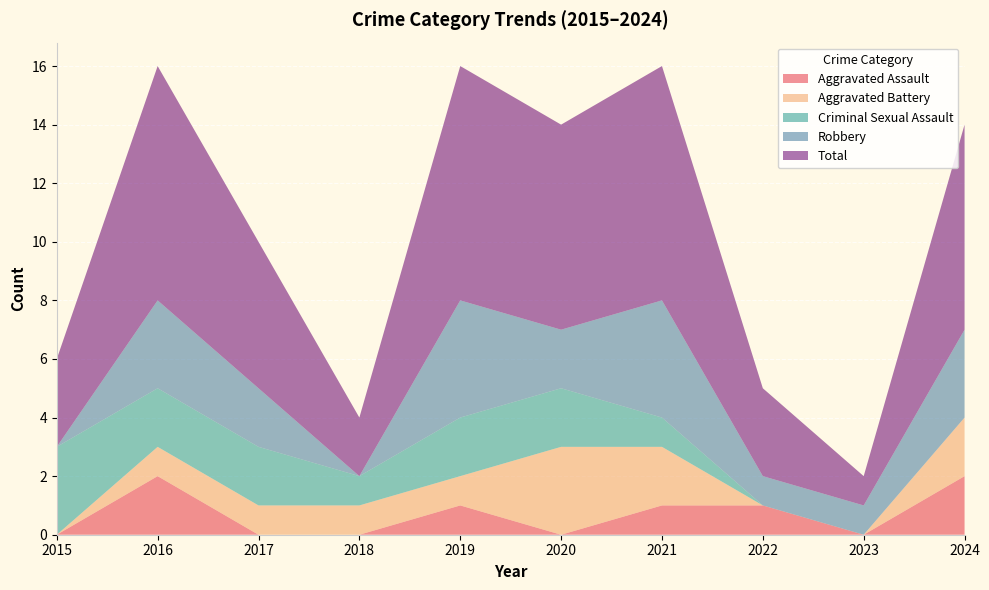

Reading right to left, list all the values displayed in this chart.

Aggravated Assault: 2	0	1	1	0	1	0	0	2	0
Aggravated Battery: 2	0	0	2	3	1	1	1	1	0
Criminal Sexual Assault: 0	0	0	1	2	2	1	2	2	3
Robbery: 3	1	1	4	2	4	0	2	3	0
Total: 7	1	3	8	7	8	2	5	8	3